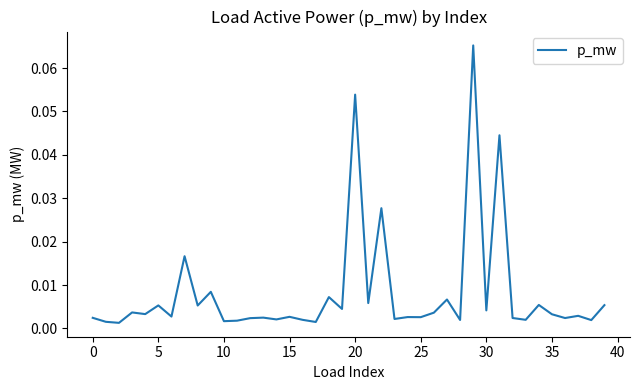

How many lines are shown in the chart?

1